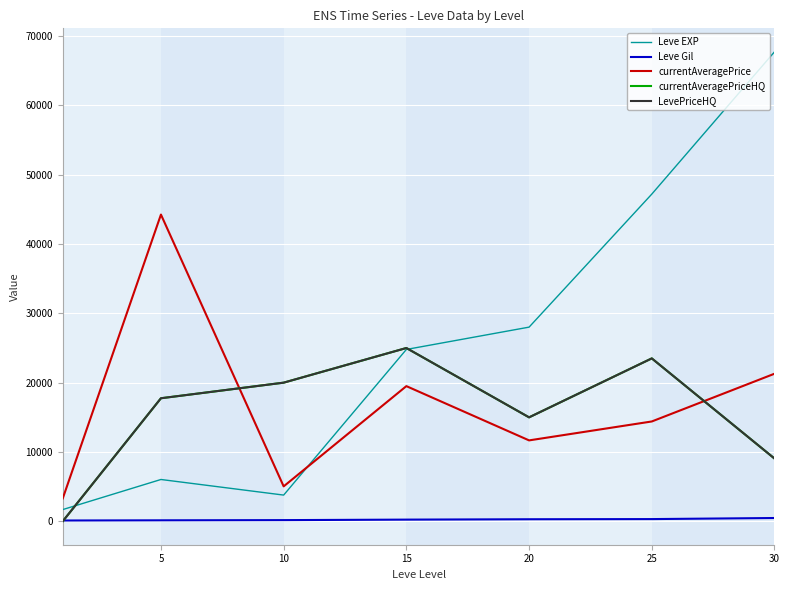

Does the chart display data point markers on the line(s)?

No